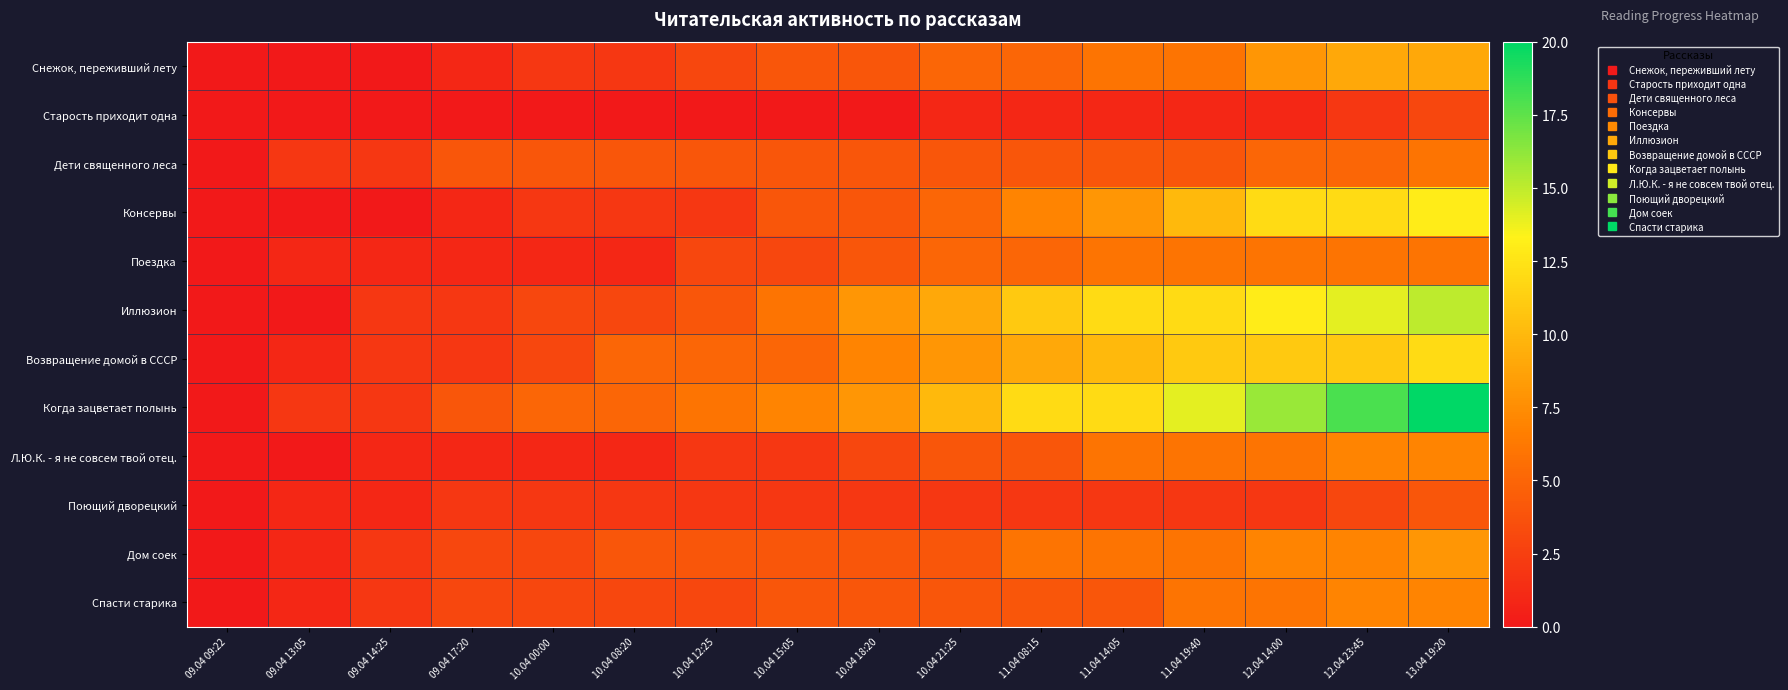

Rank the series by their maximum value, from highest to lowest.

Когда зацветает полынь, Иллюзион, Консервы, Возвращение домой в СССР, Снежок, переживший лету, Дом соек, Л.Ю.К. - я не совсем твой отец., Спасти старика, Дети священного леса, Поездка, Поющий дворецкий, Старость приходит одна